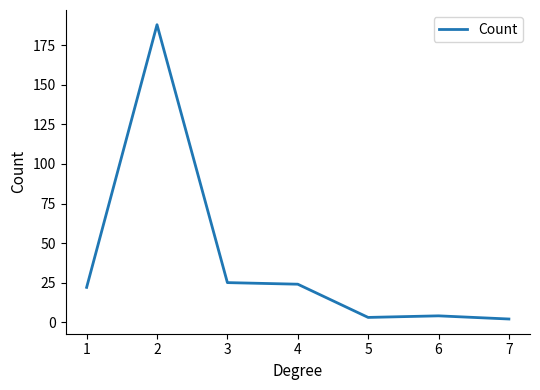

At which category does the data reach its first local peak?

2